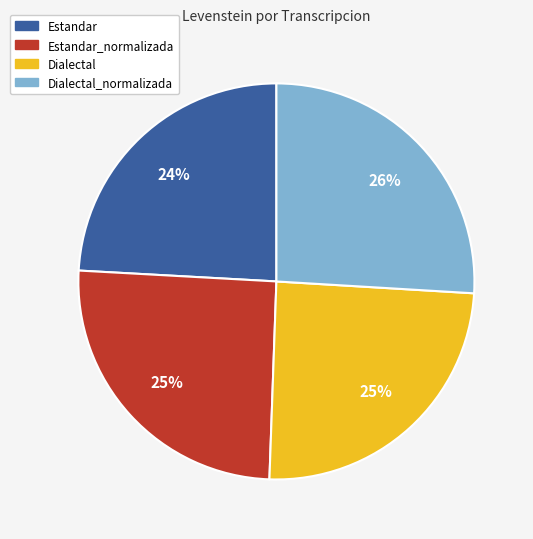

Count the number of slices in the pie.

4